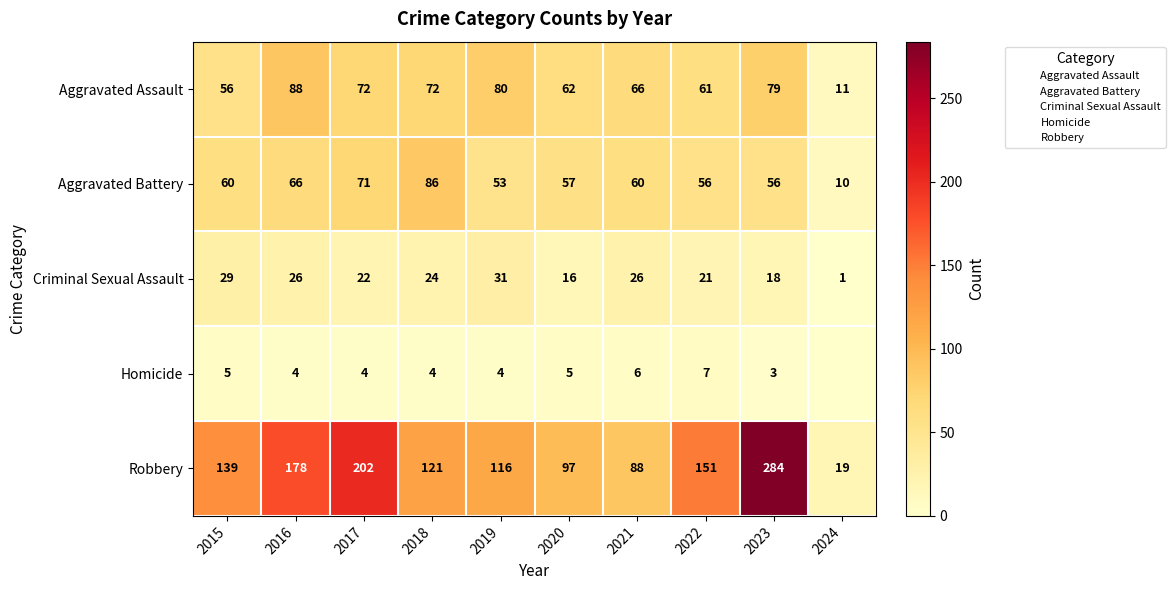

The value of Aggravated Battery at 2016 is 66. True or false?

True